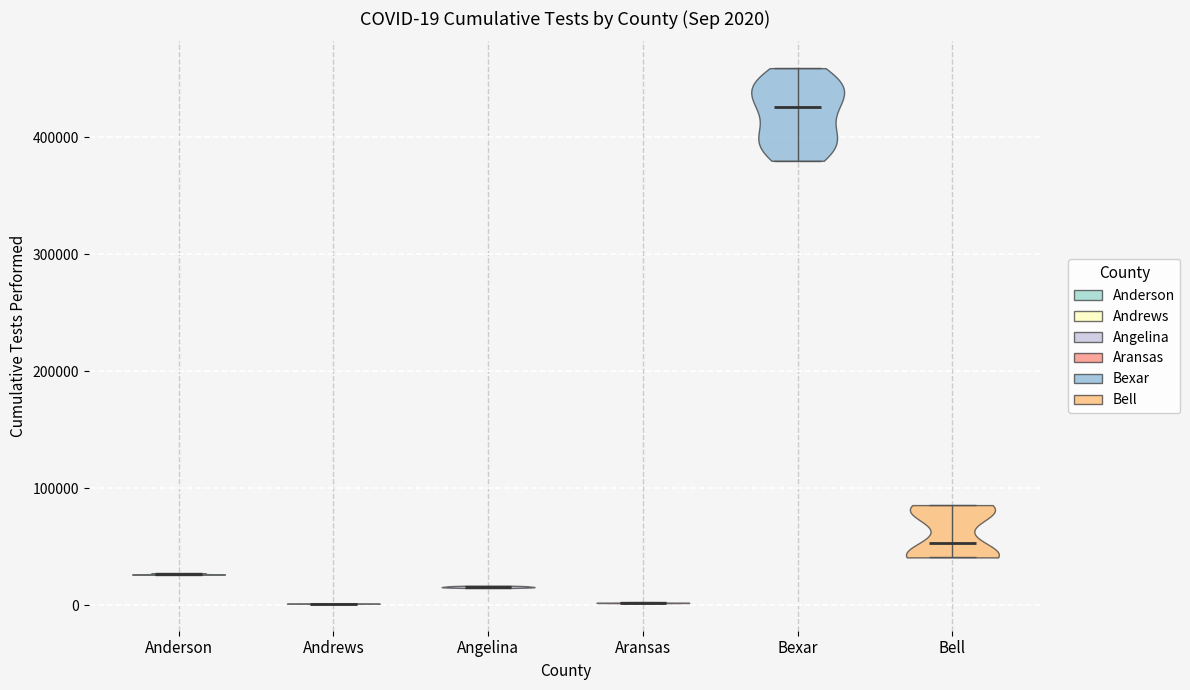

Which violin has the highest median line?

Bexar